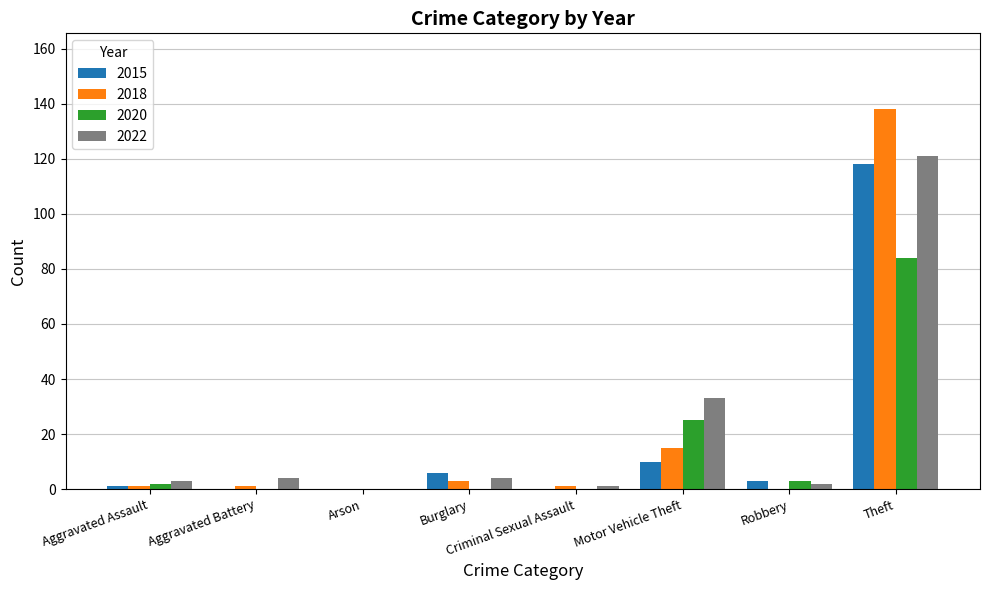

Which category has the highest value across all series?

Theft